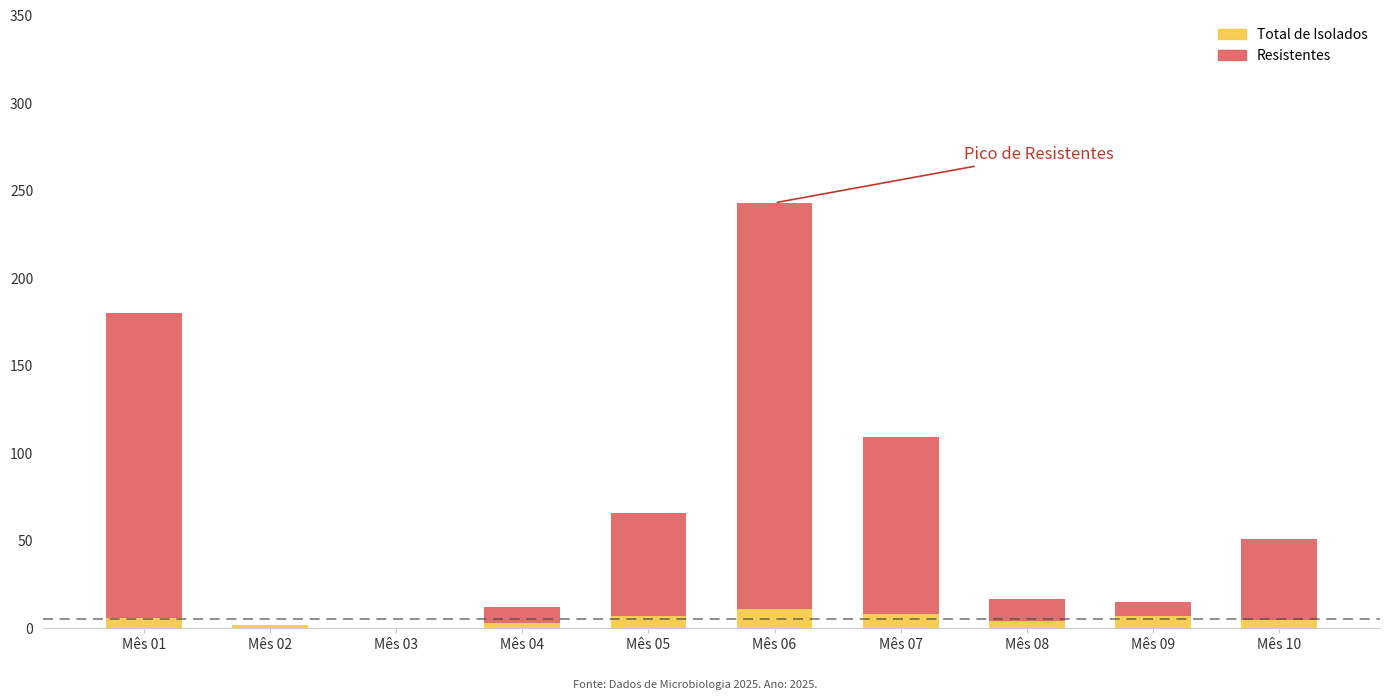

Is it true that Total de Isolados equals 7 at Mês 09?

True